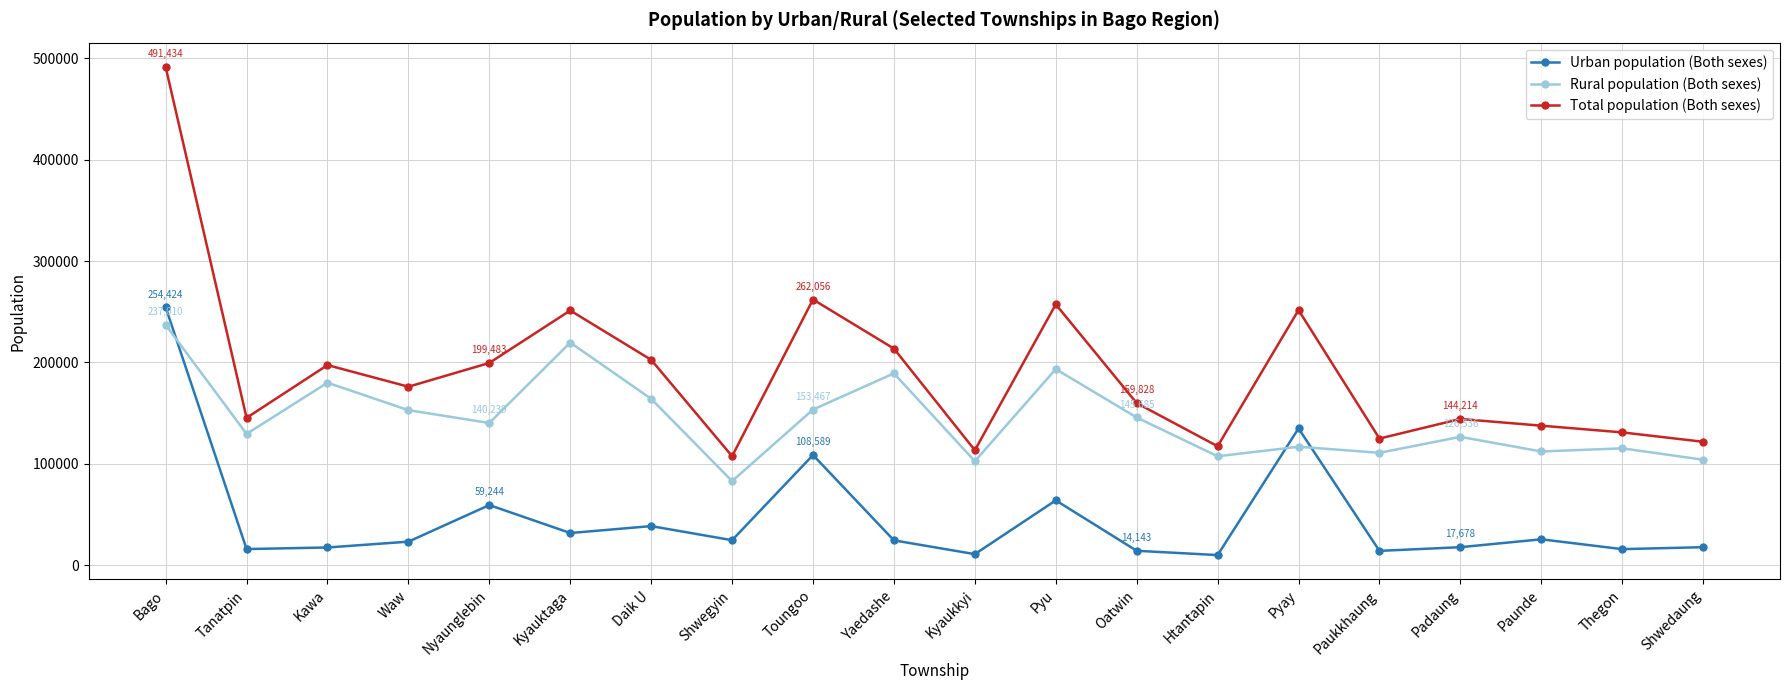

How many distinct data groups are displayed?

3